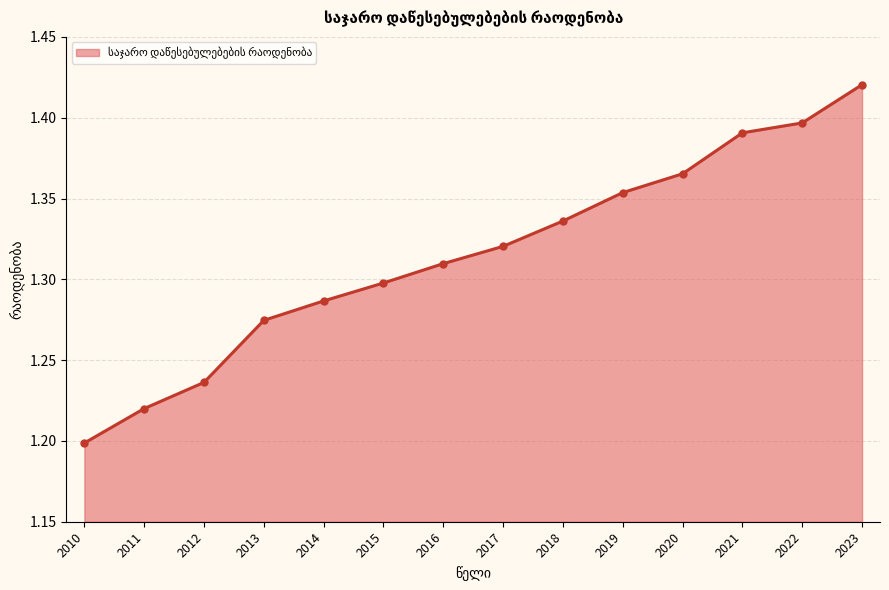

True or false: the data has more than 0 interior local peaks.

False